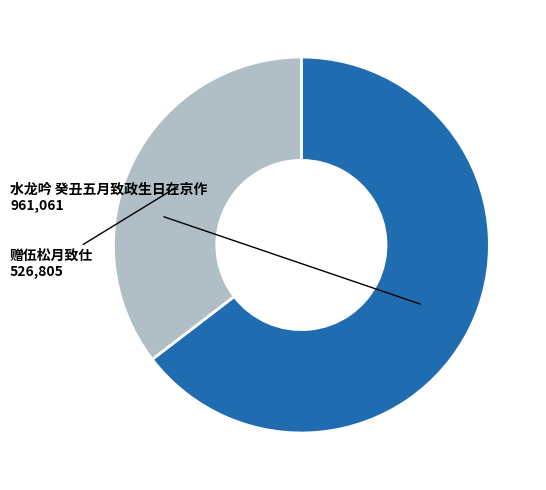

Is it true that 赠伍松月致仕 is 23% of the pie?

False